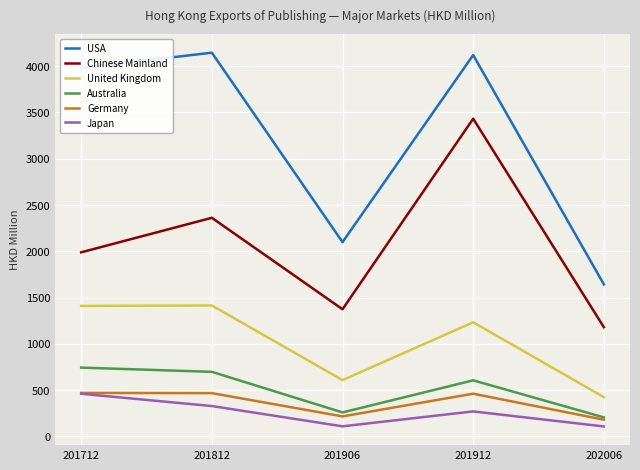

The value of United Kingdom at 201912 is 1852.6. True or false?

False